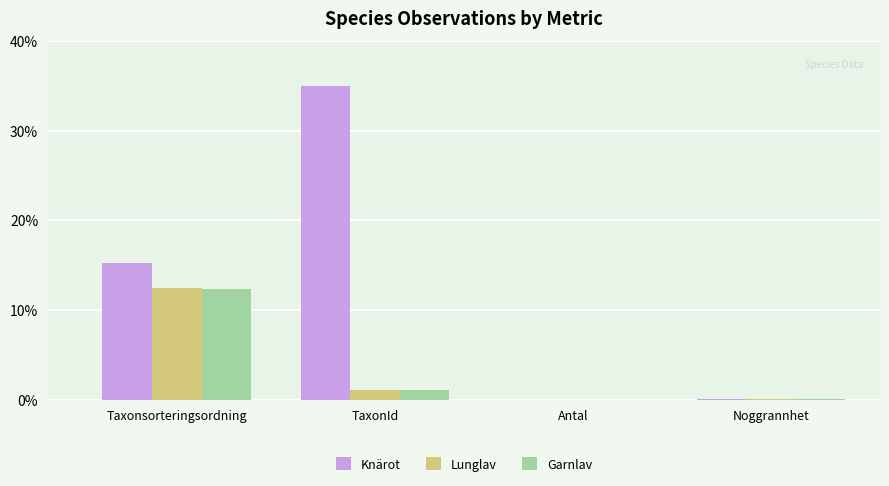

At which category is the sum across all series the highest?

Taxonsorteringsordning